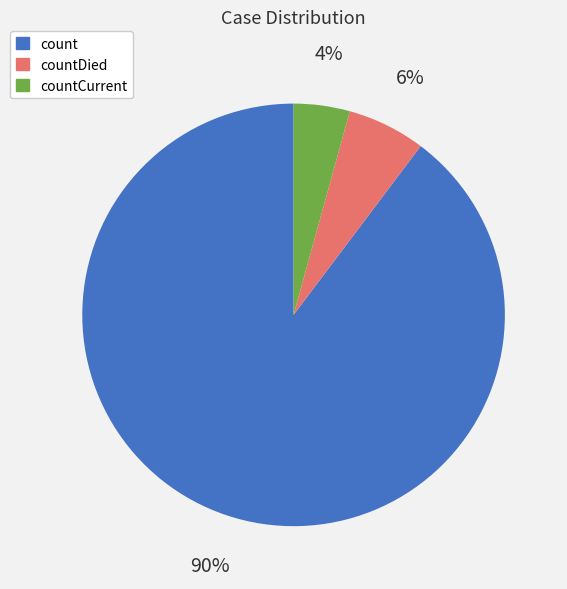

Which category accounts for the majority?

count